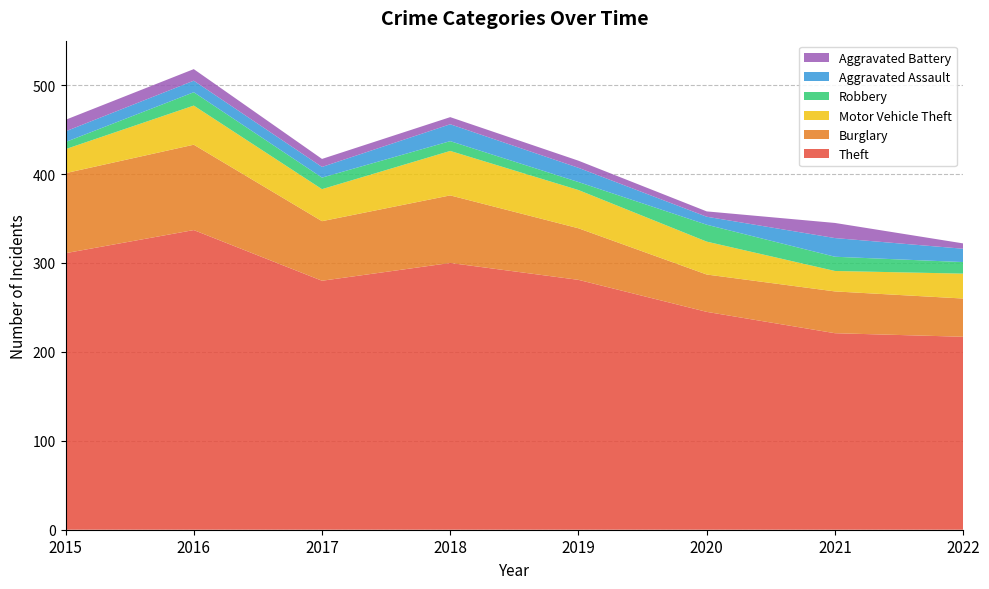

Reading right to left, transcribe all the data shown in this chart.

Theft: 2022=217	2021=221	2020=245	2019=281	2018=300	2017=280	2016=337	2015=311
Burglary: 2022=43	2021=47	2020=42	2019=58	2018=76	2017=67	2016=96	2015=90
Motor Vehicle Theft: 2022=28	2021=23	2020=37	2019=43	2018=50	2017=36	2016=44	2015=27
Robbery: 2022=13	2021=16	2020=19	2019=9	2018=11	2017=13	2016=15	2015=8
Aggravated Assault: 2022=15	2021=21	2020=9	2019=16	2018=19	2017=12	2016=13	2015=12
Aggravated Battery: 2022=6	2021=17	2020=6	2019=8	2018=8	2017=9	2016=13	2015=13